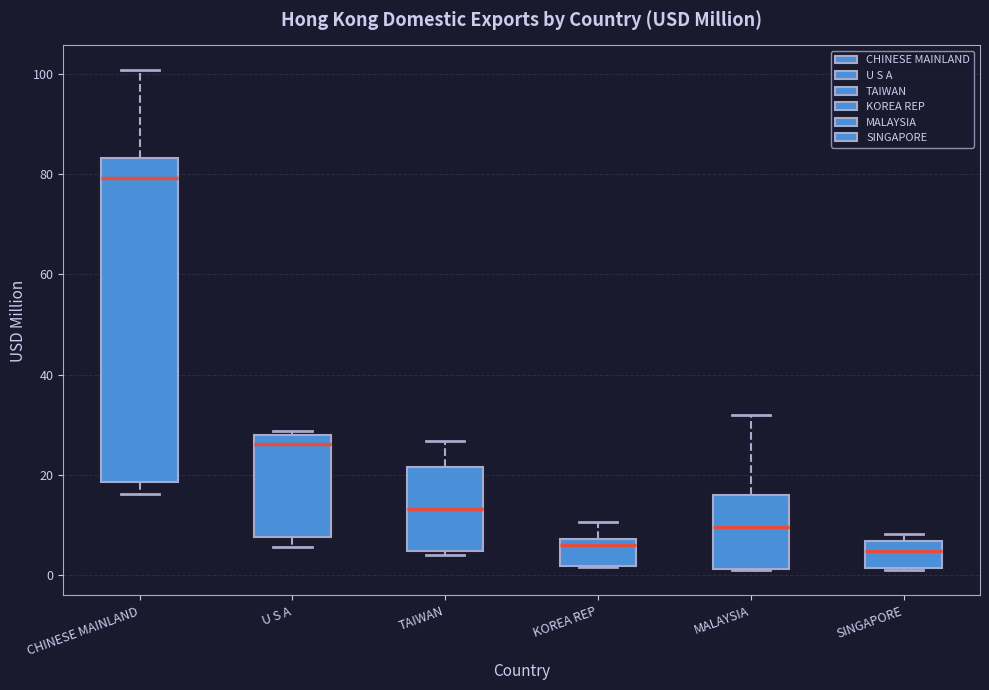

Reading left to right, transcribe this box plot: for each box, give where its median line is, the range the box spans, and where its two whiskers end, as read against the y-axis. The values are not printed on the chart, so give them approximately, as read against the axis.

CHINESE MAINLAND: median 80, box 18 to 84, whiskers 16 to 100
U S A: median 26, box 8 to 28, whiskers 6 to 28 (just above the box's upper edge)
TAIWAN: median 14, box 4 to 22, whiskers 4 (just below the box's lower edge) to 26
KOREA REP: median 6, box 2 to 8, whiskers 2 to 10
MALAYSIA: median 10, box 2 to 16, whiskers 2 to 32
SINGAPORE: median 4, box 2 to 6, whiskers 0 to 8